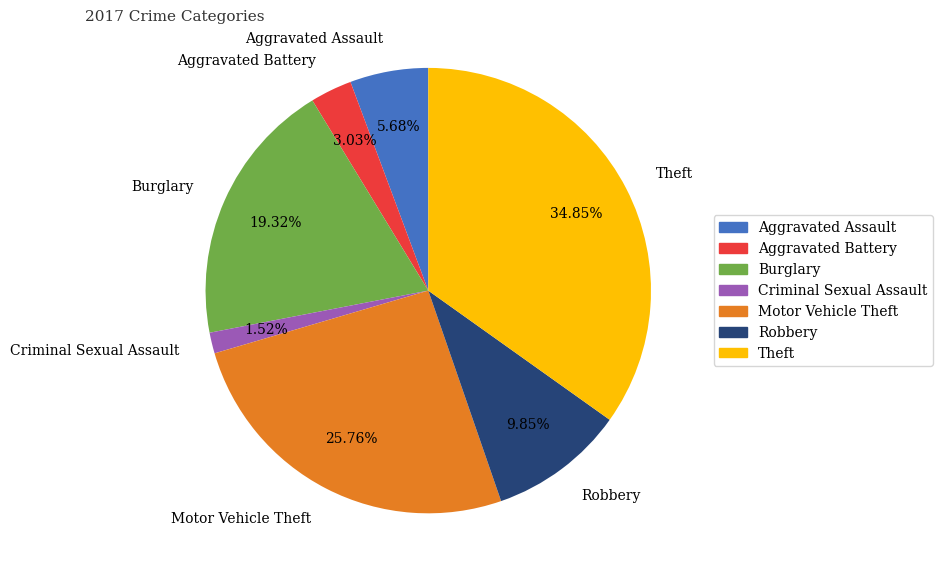

To the nearest percent, what percentage of the pie is Aggravated Assault?

6%